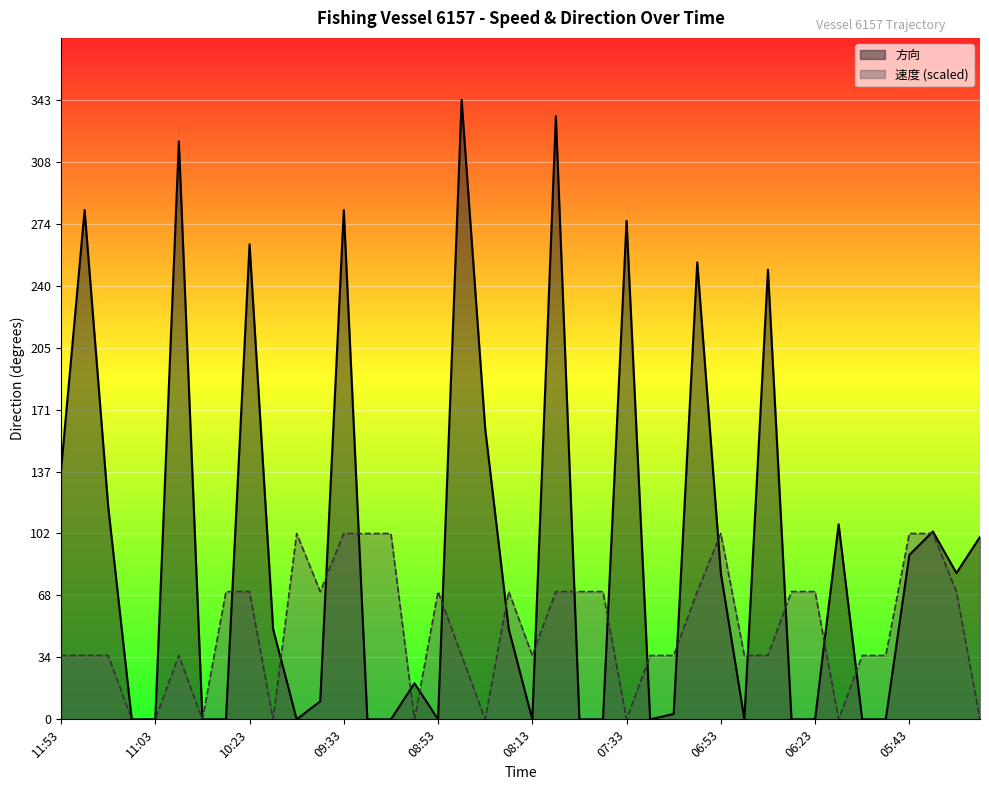

Rank the series by their maximum value, from lowest to highest.

速度 (scaled), 方向